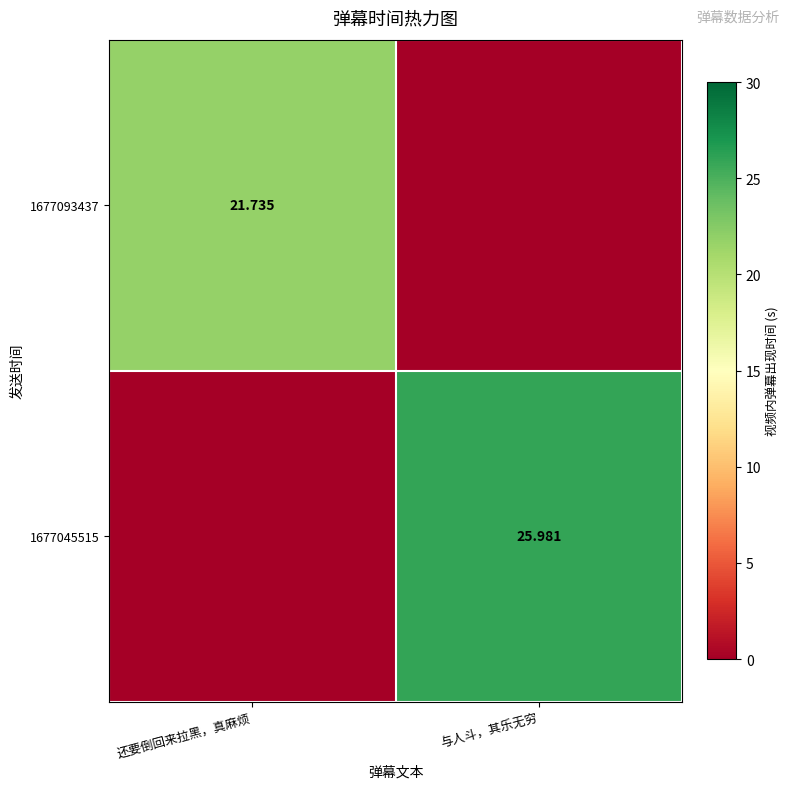

Is the value of 1677093437 at 还要倒回来拉黑，真麻烦 greater than the value of 1677045515 at 与人斗，其乐无穷?

No